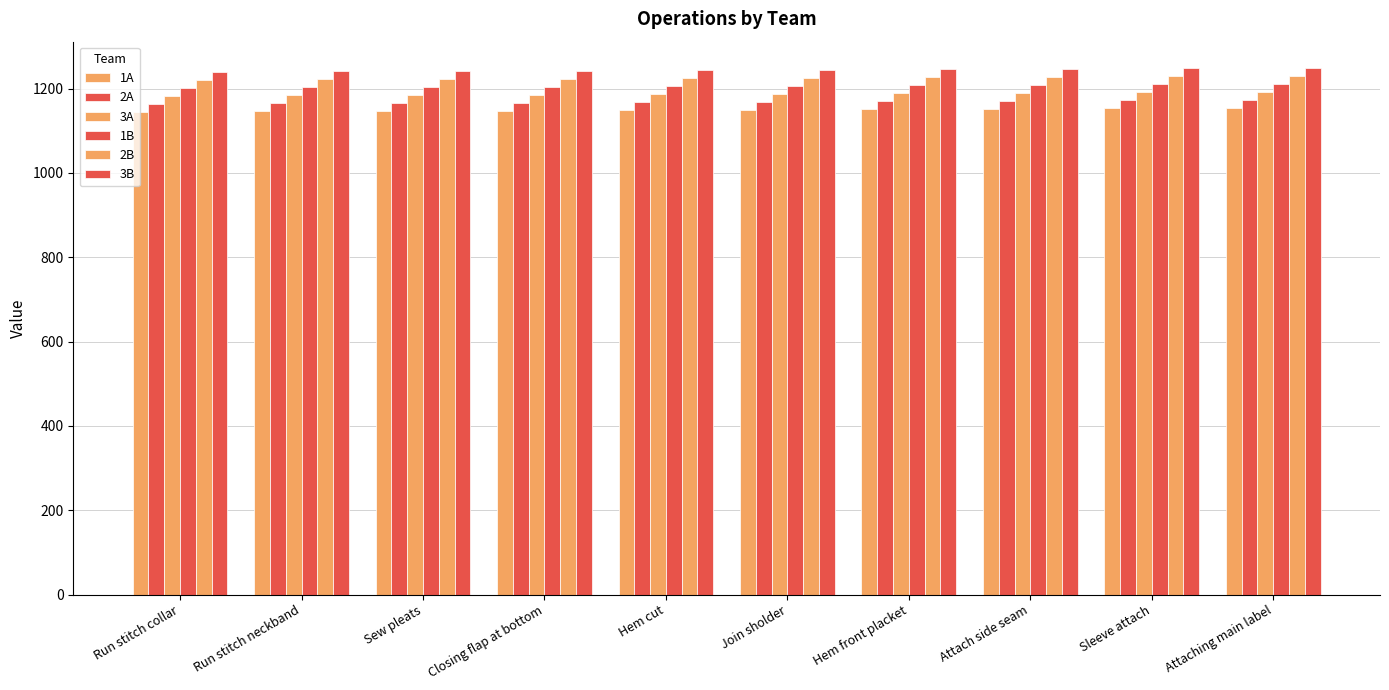

Reading right to left, transcribe all the data shown in this chart.

1A: 1154	1153	1152	1151	1150	1149	1148	1147	1146	1145
2A: 1173	1172	1171	1170	1169	1168	1167	1166	1165	1164
3A: 1192	1191	1190	1189	1188	1187	1186	1185	1184	1183
1B: 1211	1210	1209	1208	1207	1206	1205	1204	1203	1202
2B: 1230	1229	1228	1227	1226	1225	1224	1223	1222	1221
3B: 1249	1248	1247	1246	1245	1244	1243	1242	1241	1240